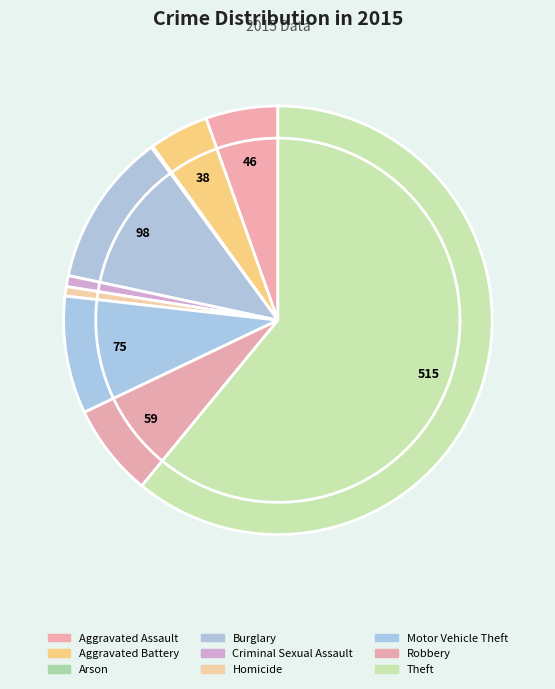

What is the ratio of the value at Criminal Sexual Assault to the value at Aggravated Battery?

0.2